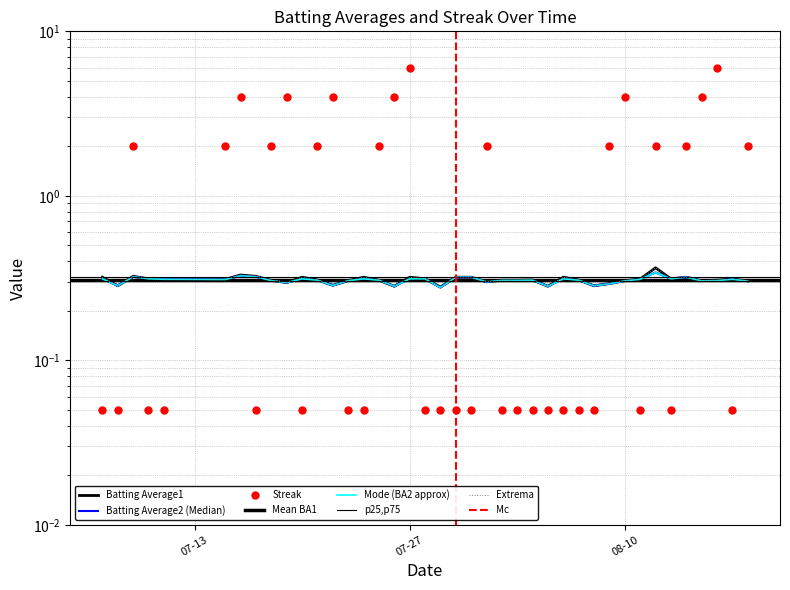

Which series has the largest range (max minus min)?

Streak